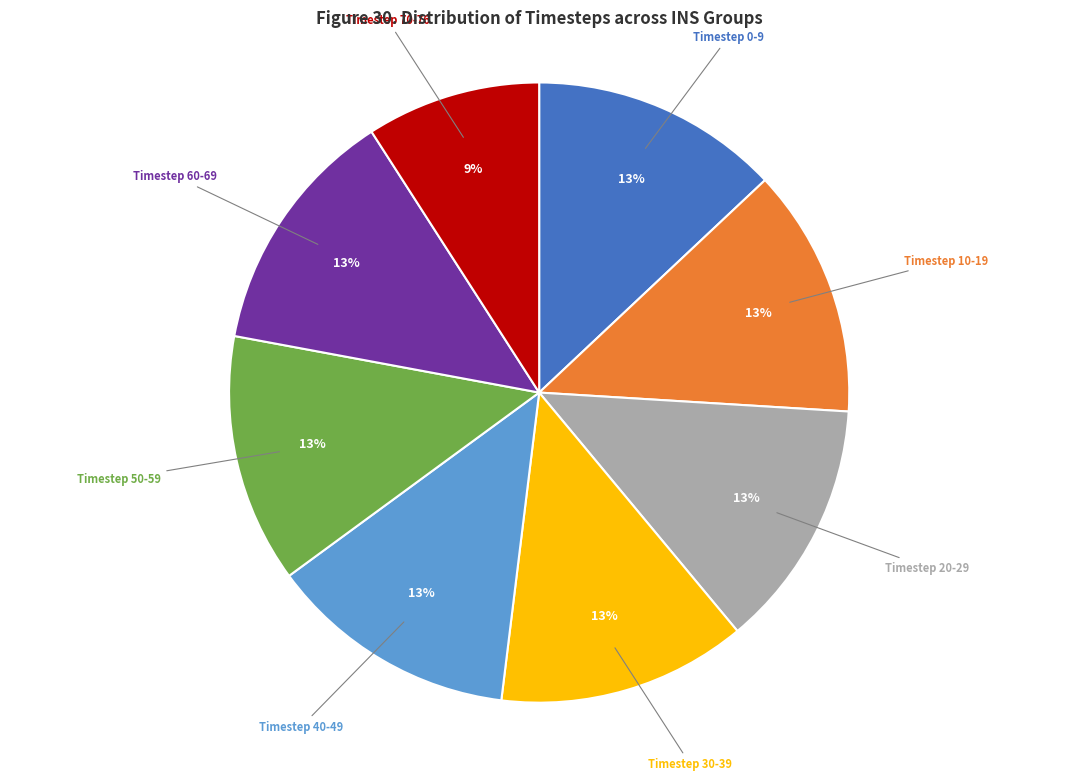

Is it true that Timestep 20-29 is 4% of the pie?

False